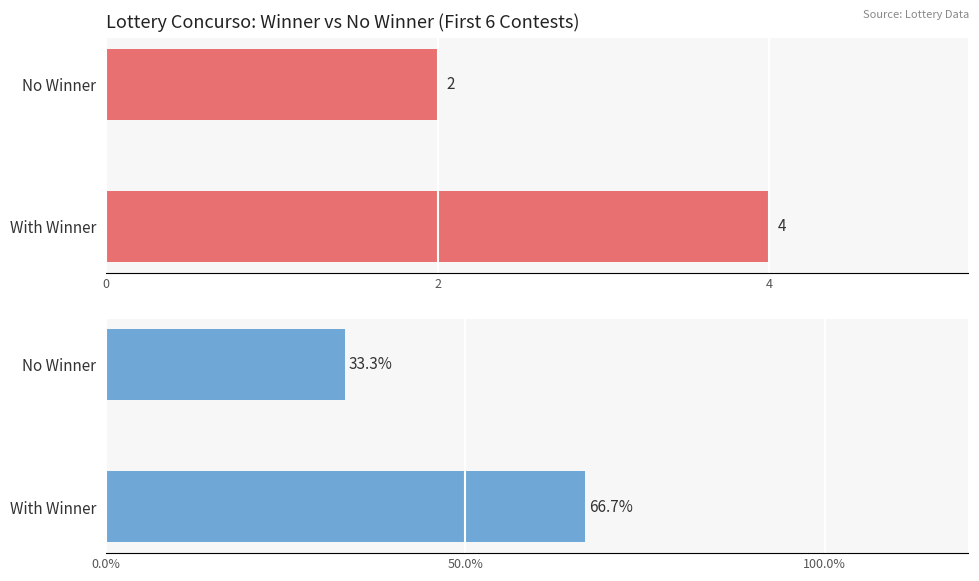

At how many categories does at least one series exceed 5?

2